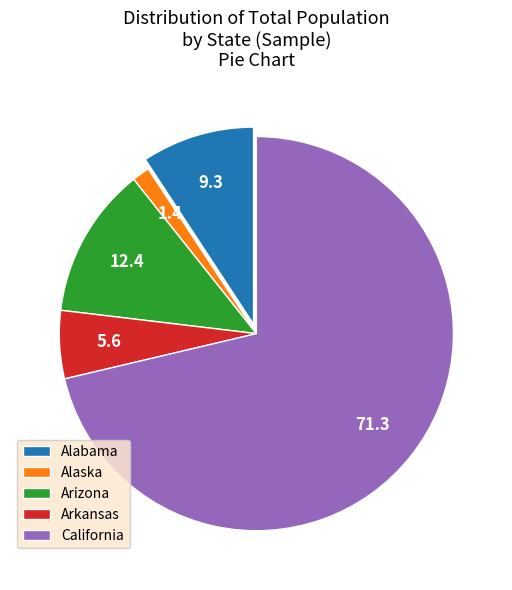

Which has a higher value, Arkansas or Alabama?

Alabama